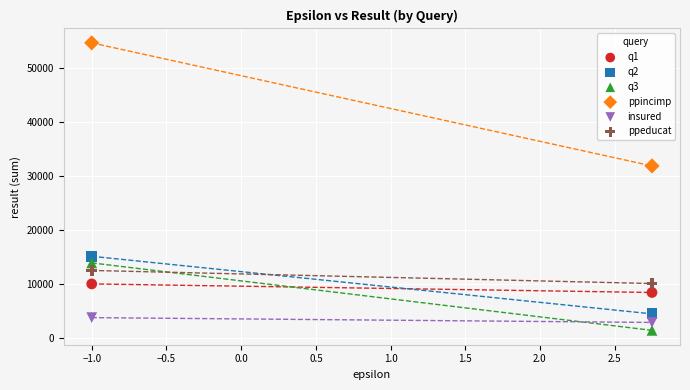

Which series has the widest spread of Y values?

ppincimp